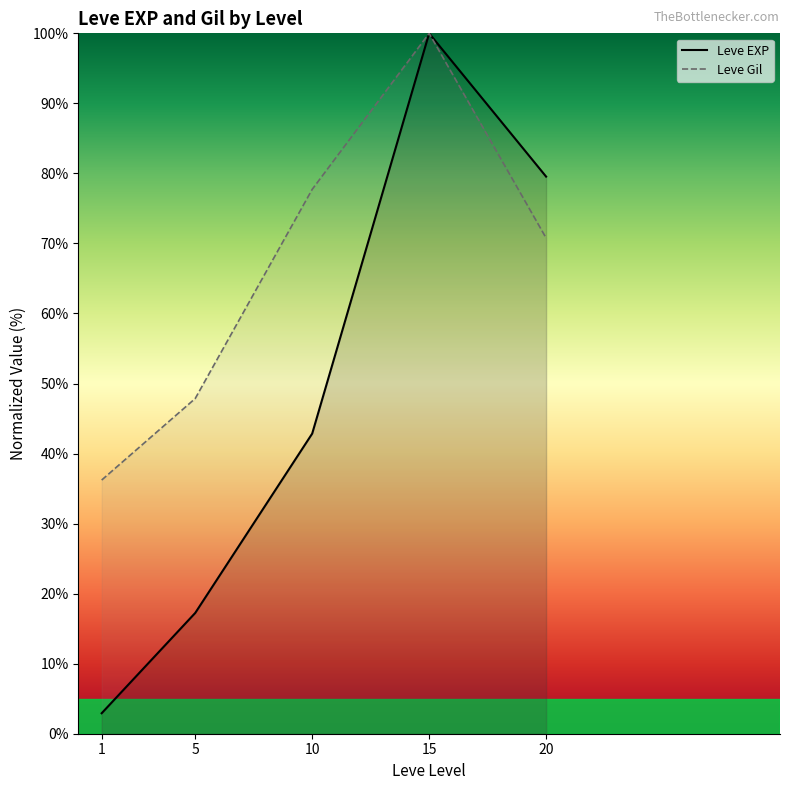

Between 1 and 10, which series saw the biggest shift?

Leve Gil (line)